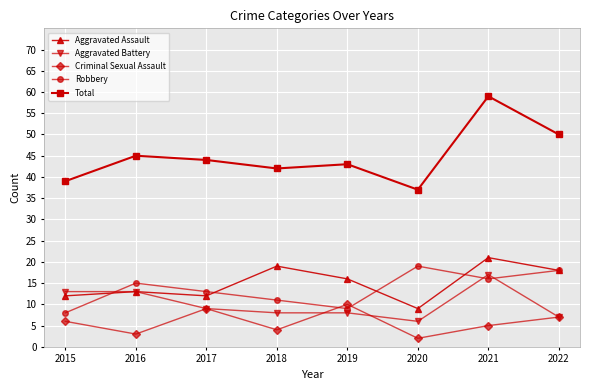

How many values in the Criminal Sexual Assault series are below 6?

4